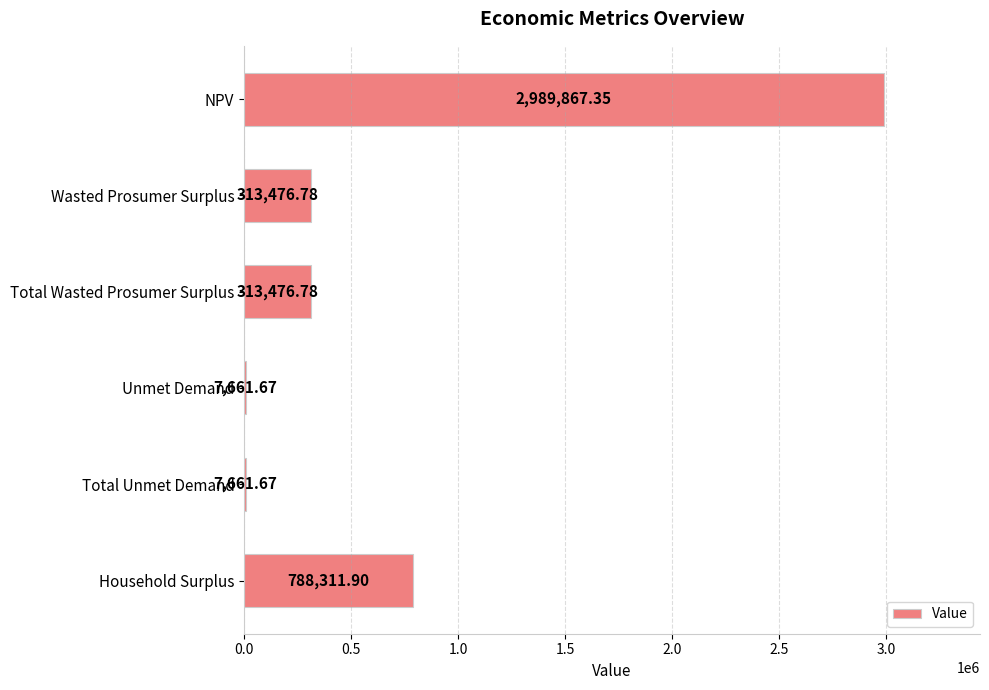

Approximately how many times larger is the value at Household Surplus compared to Wasted Prosumer Surplus?

2.5